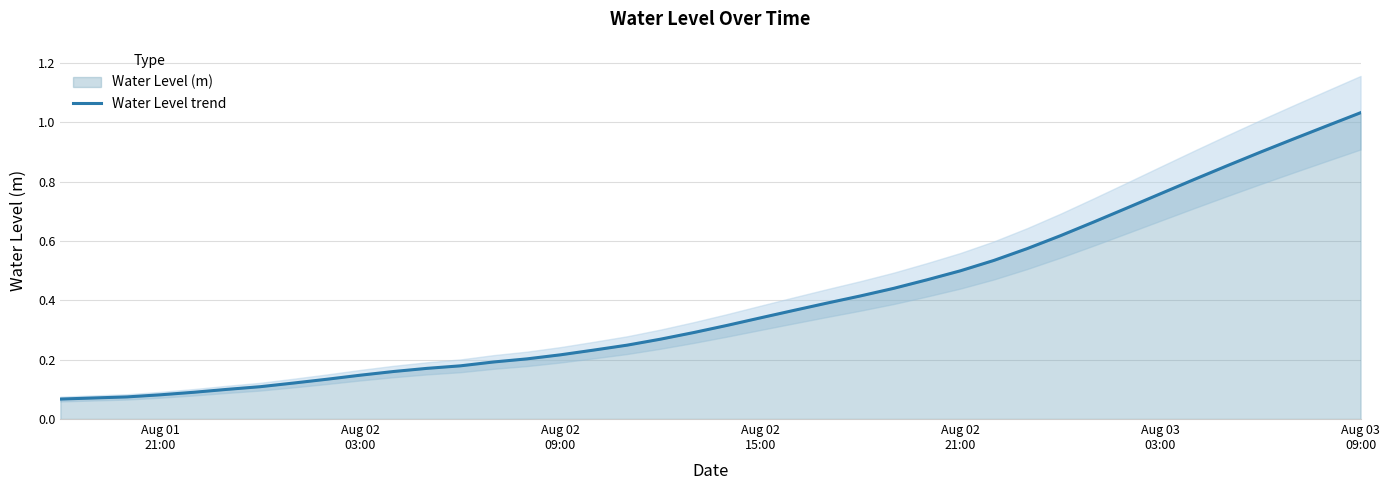

Between Aug 02 03:00 and Aug 03 03:00, which is larger?

Aug 03 03:00